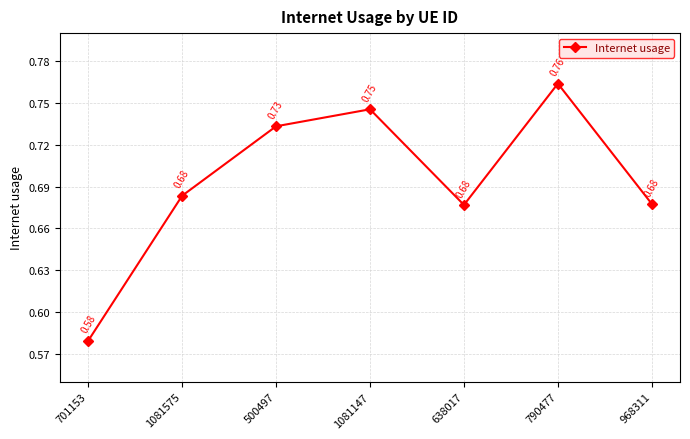

What is the difference between the maximum and minimum values?

0.2